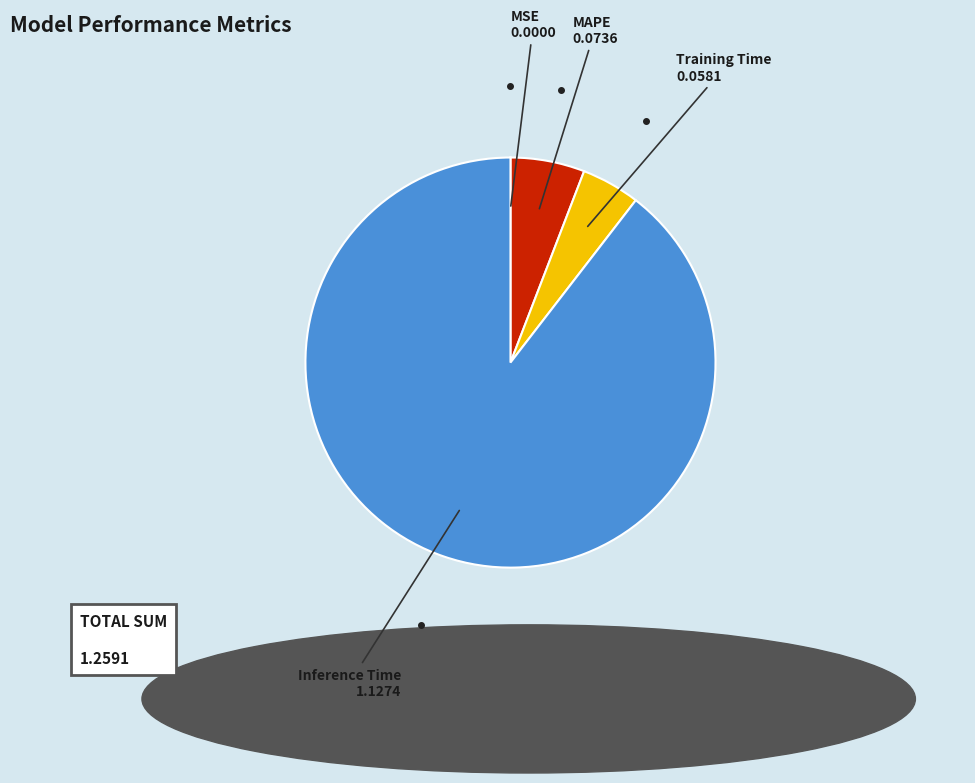

Does any single category account for the majority?

Yes